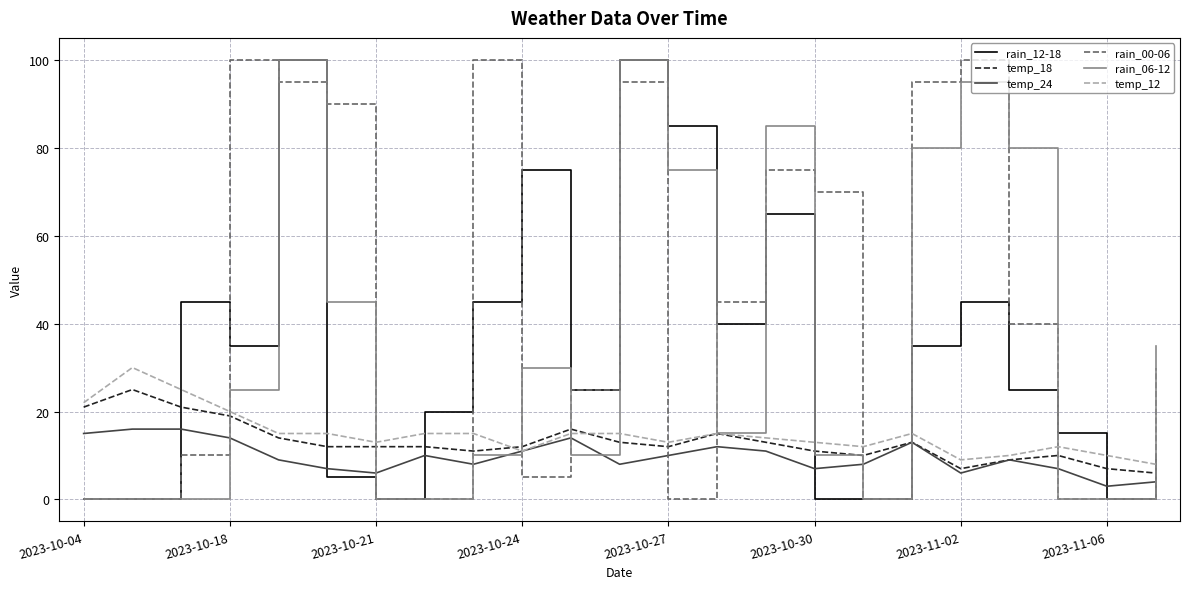

Does the chart have visible grid lines?

Yes